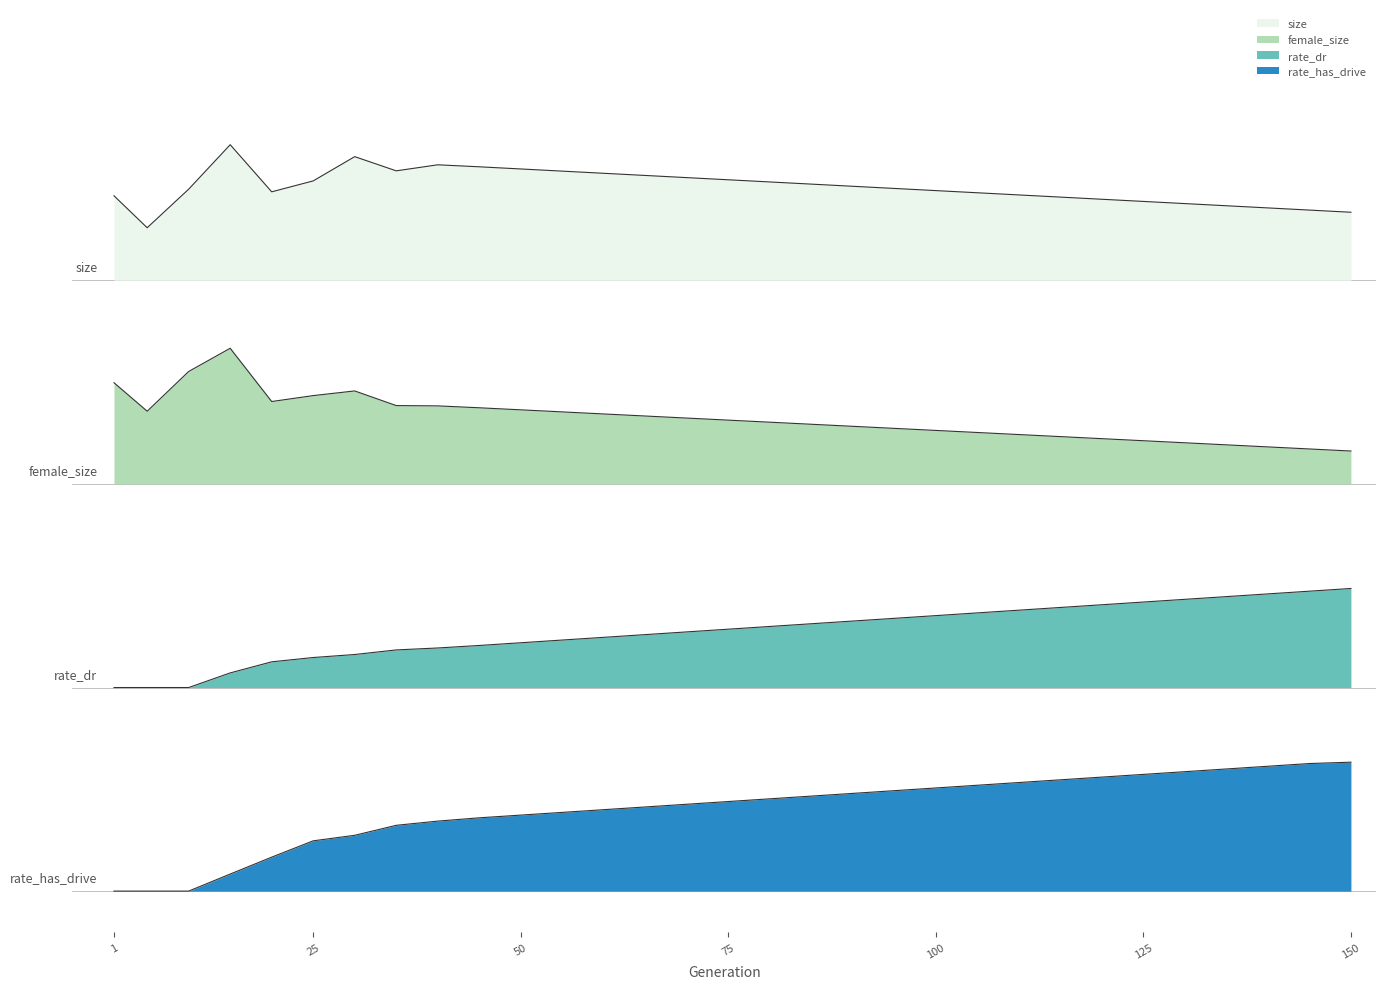

Count the female_size values in the range 3 to 4.

31